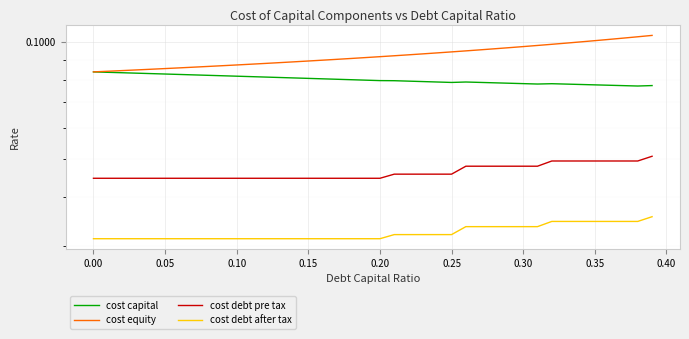

True or false: cost capital has a value of 0.1 at 0.00.

True